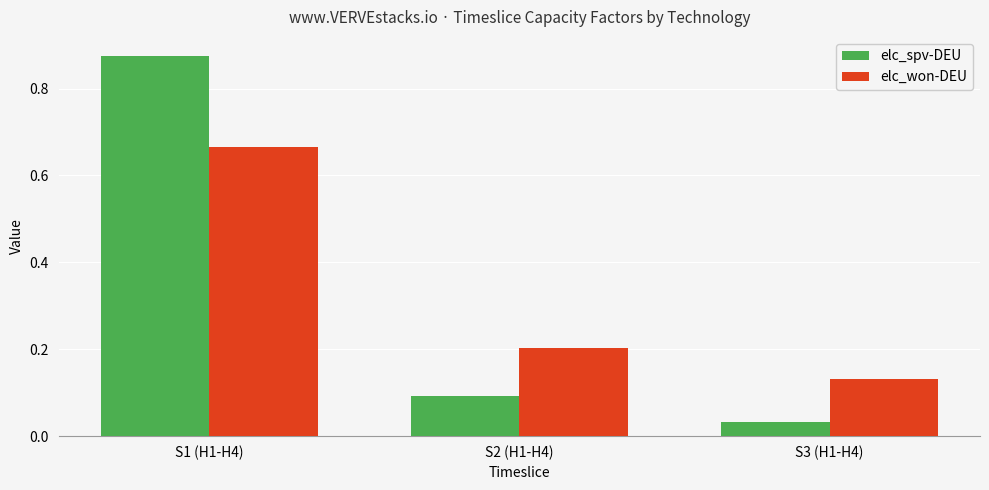

How many bars are there in total?

6